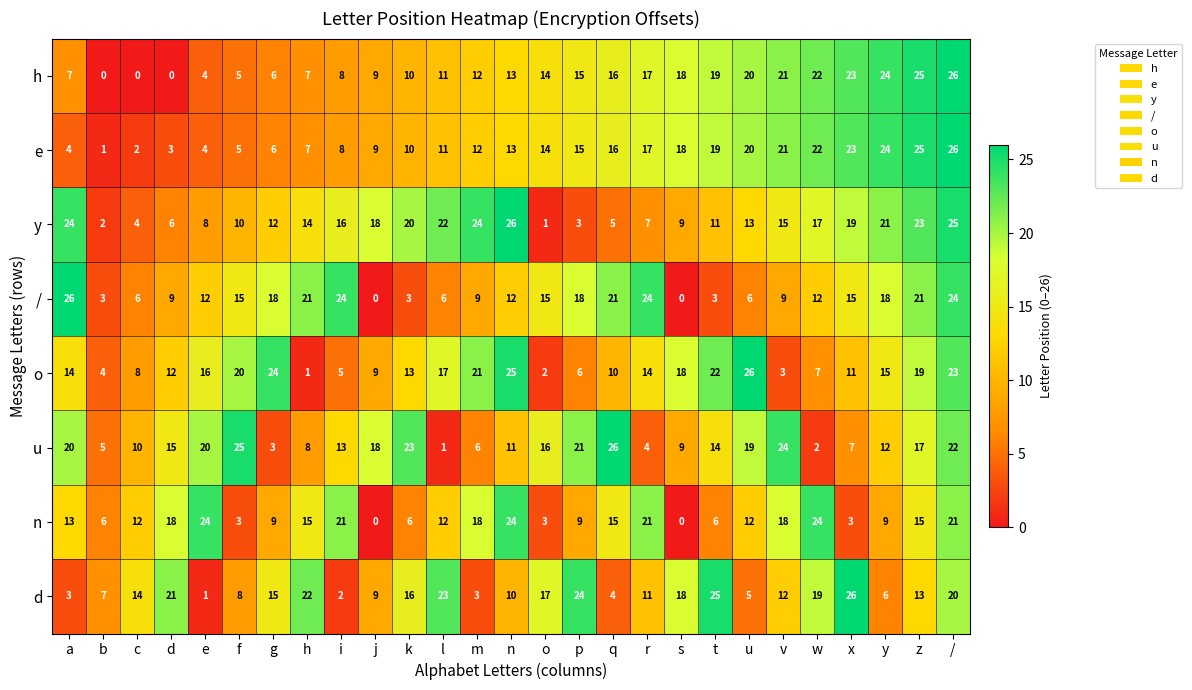

The e series shows 10 at k. True or false?

True